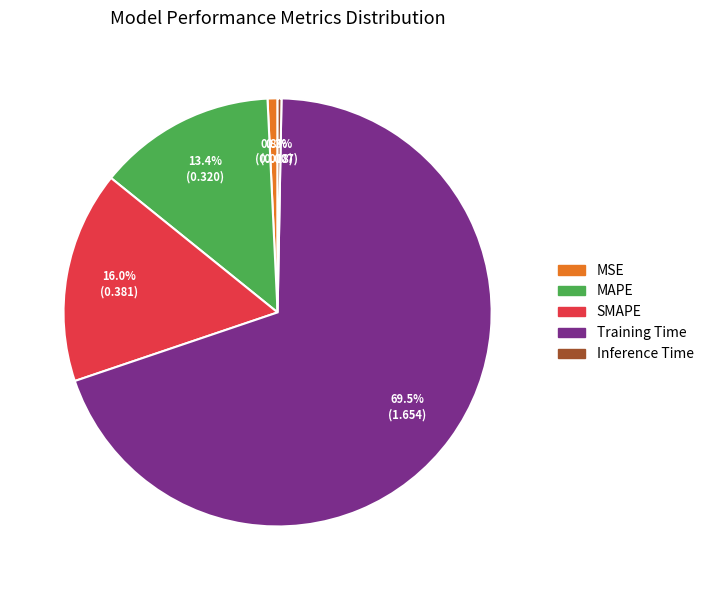

Does Training Time represent more than half of the total?

Yes